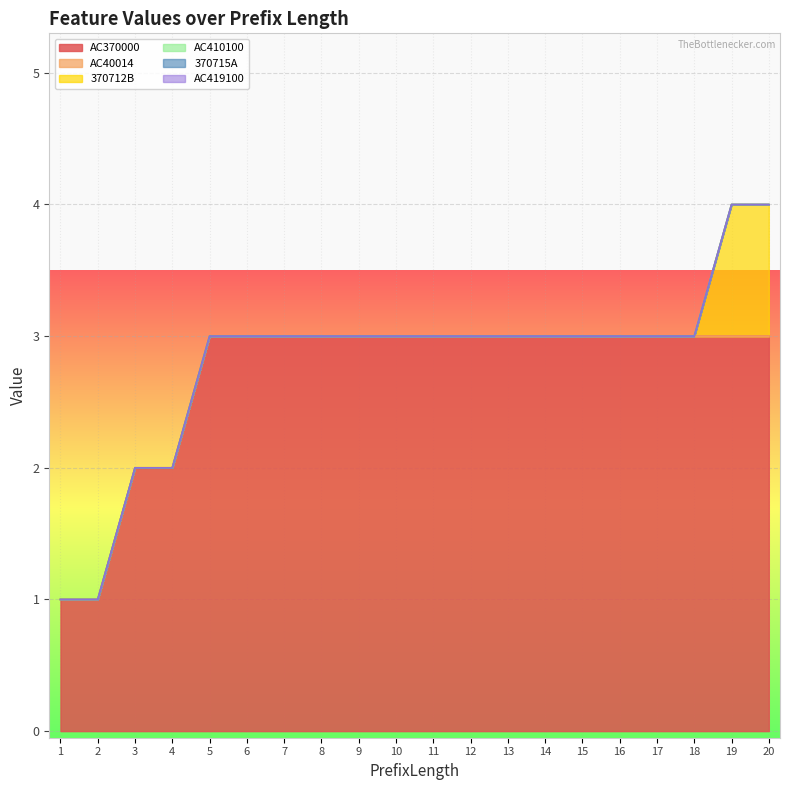

What is the sum of all 370712B values?

2